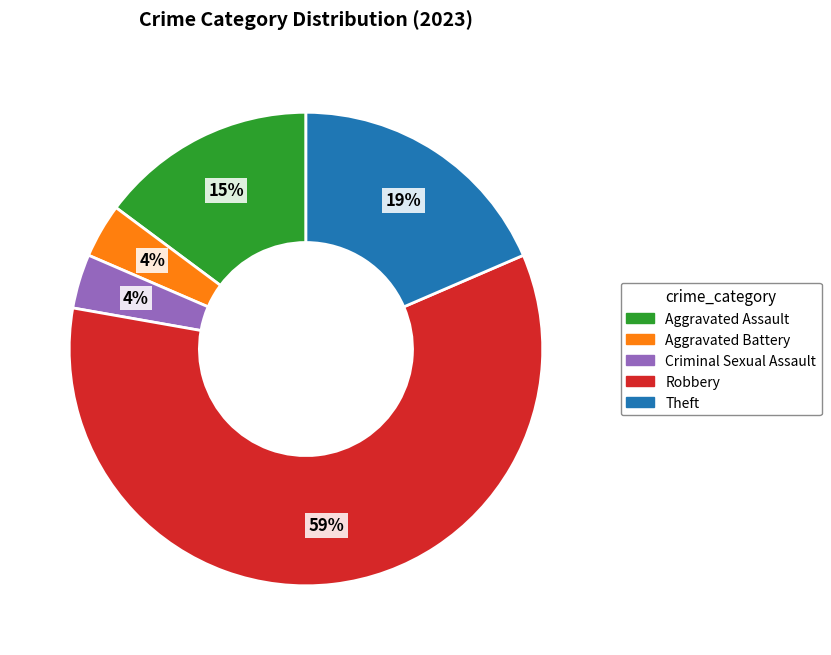

True or false: Aggravated Assault accounts for 15% of the total.

True